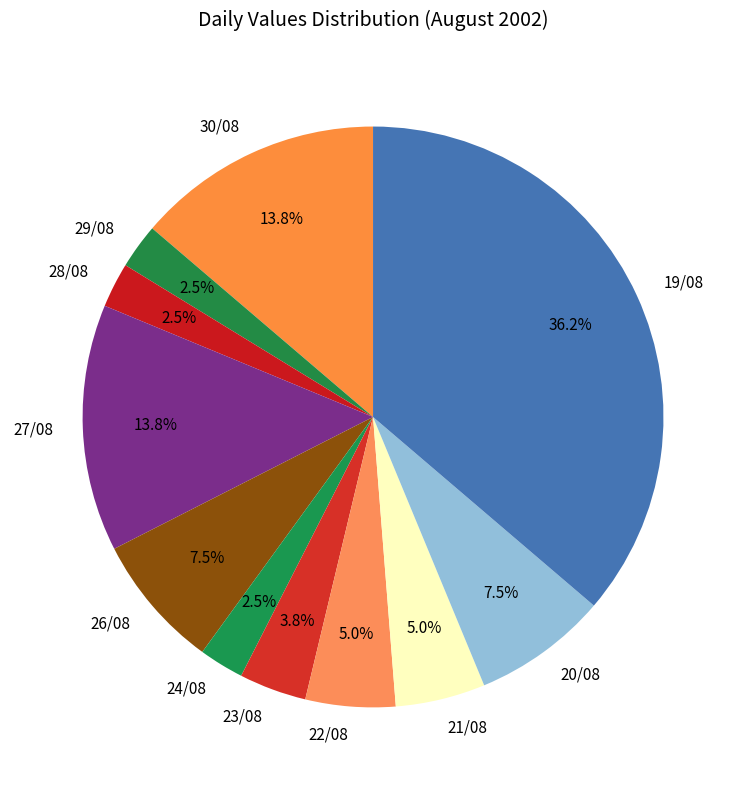

What is the largest slice in the pie chart?

19/08